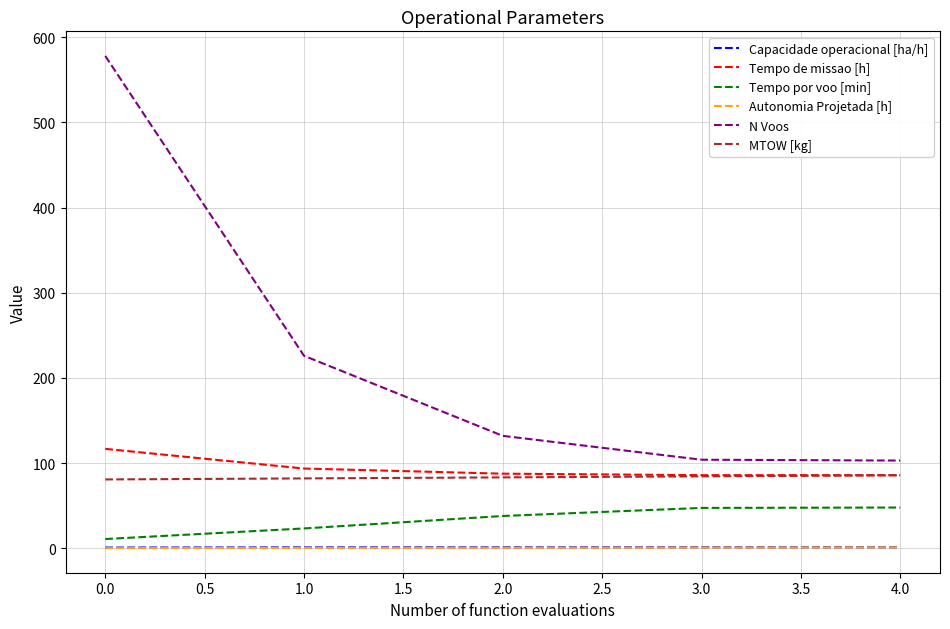

What is the sum of all Autonomia Projetada [h] values?

3.1